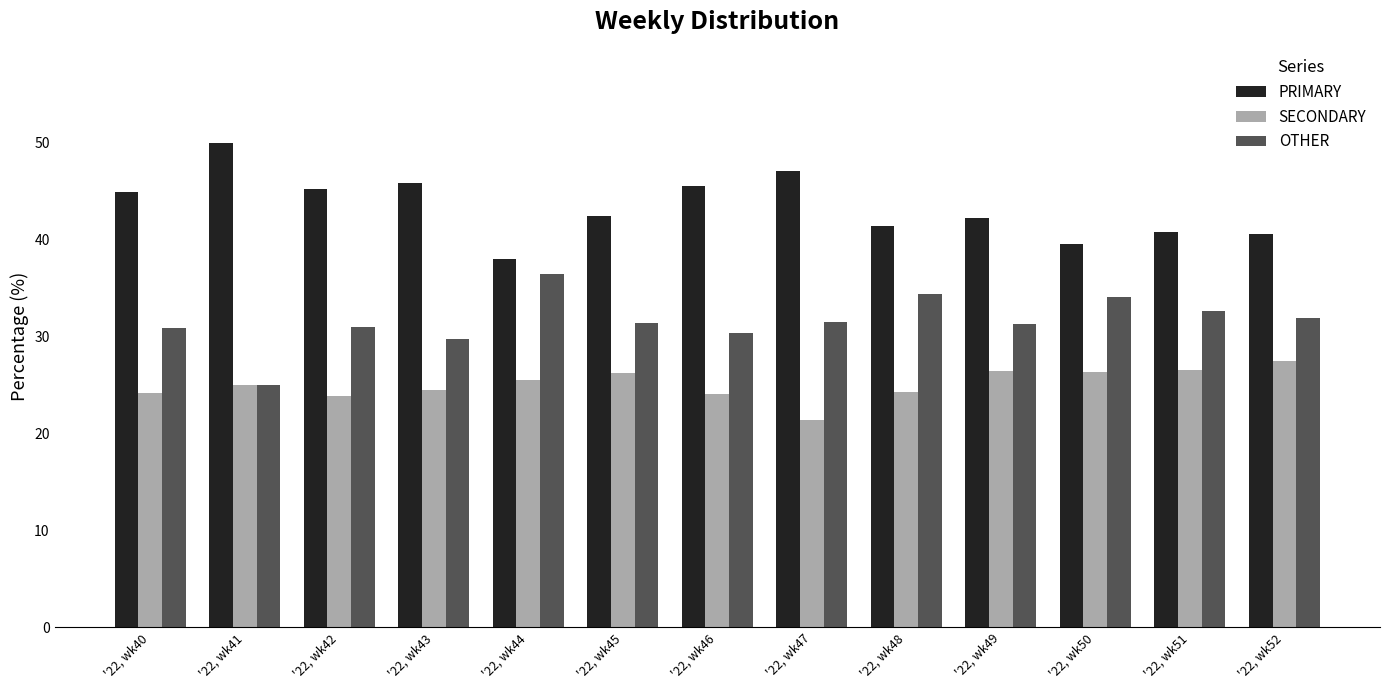

What is the difference between the maximum and minimum values in the PRIMARY series?

12.0